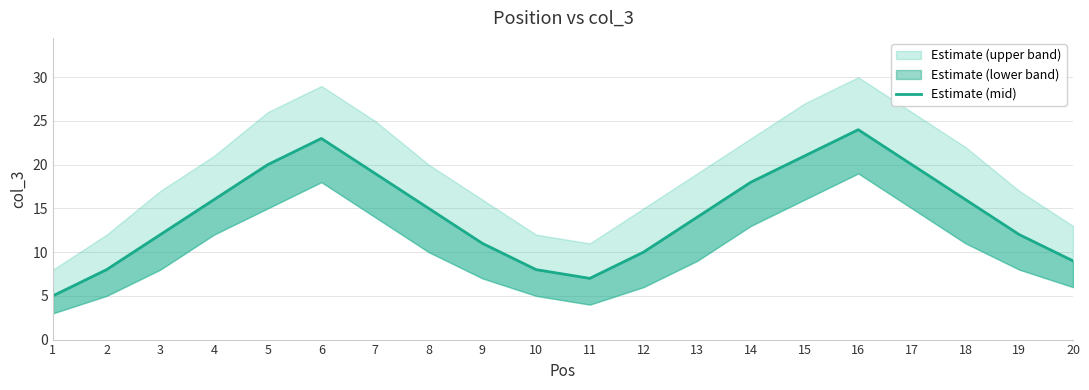

What is the change in value from 7 to 10?

-11